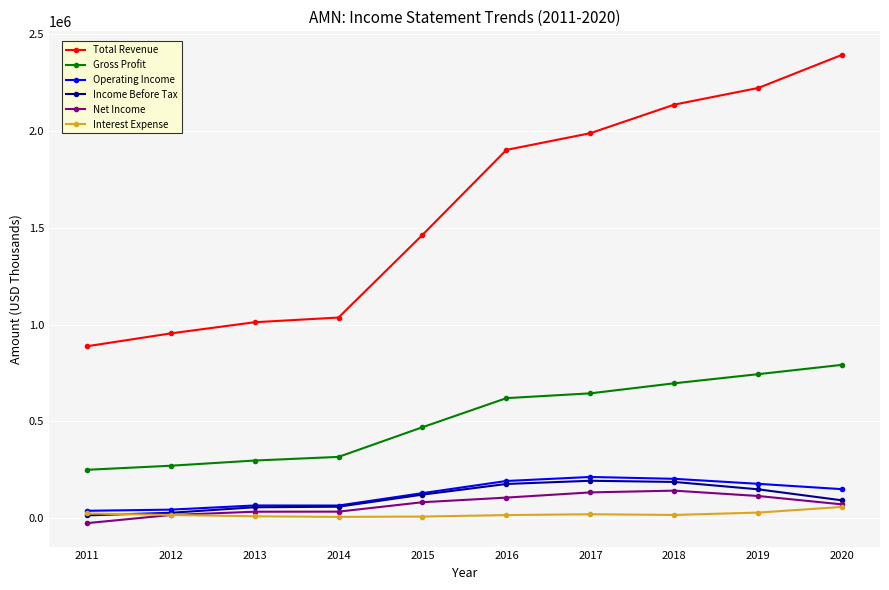

True or false: Gross Profit and Total Revenue intersect in this chart.

False